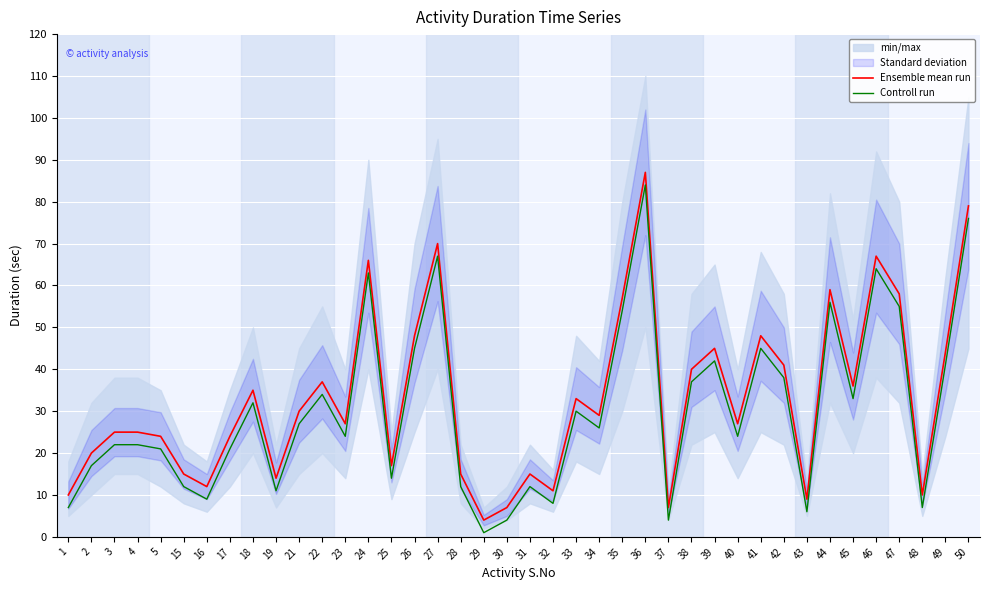

Count the number of categories in the chart.

40